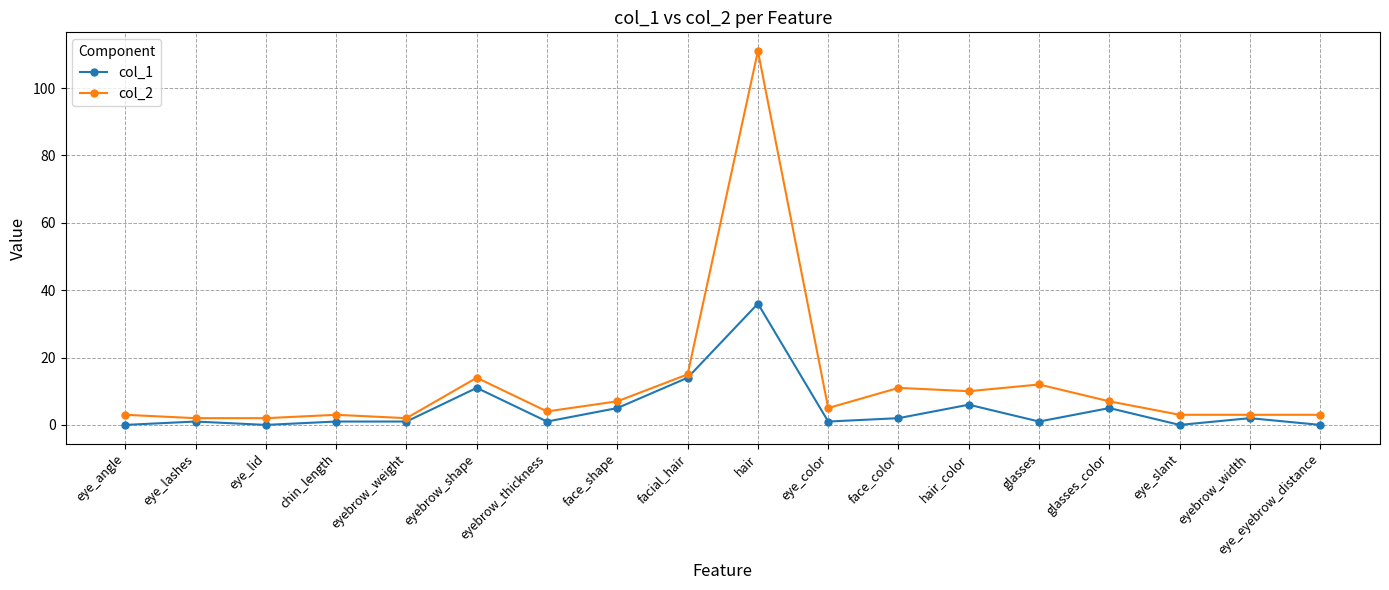

What is the difference between the maximum and second lowest values in the col_2 series?

109